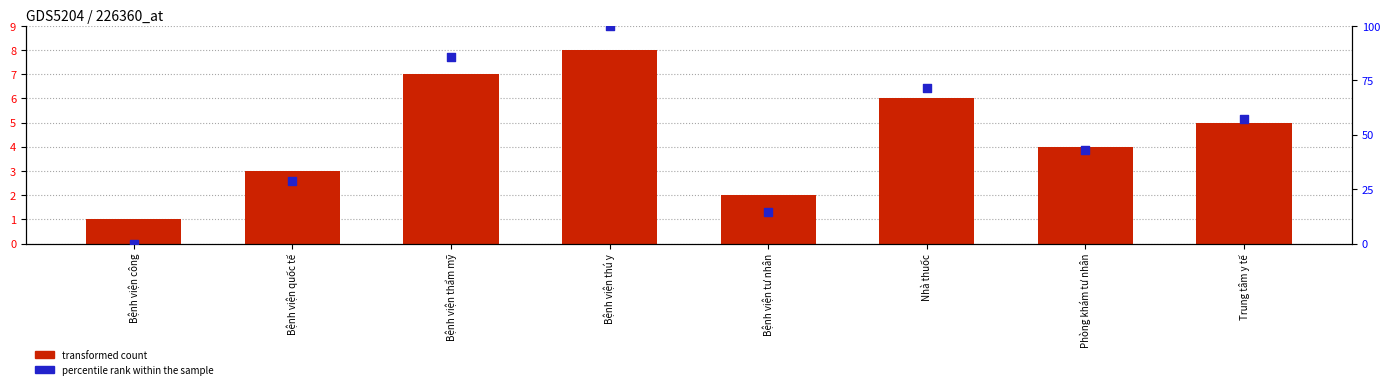

Which series has the largest Y range (max minus min)?

percentile rank within the sample